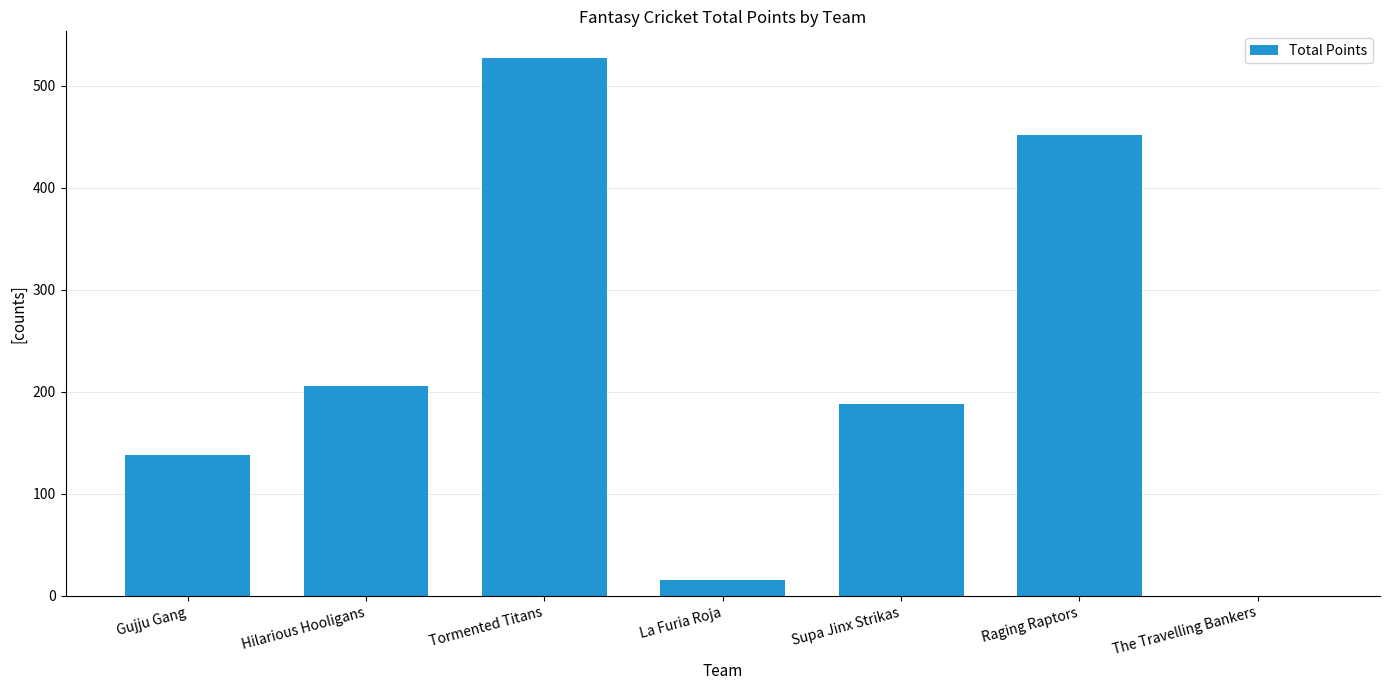

Between Supa Jinx Strikas and Gujju Gang, which is larger?

Supa Jinx Strikas